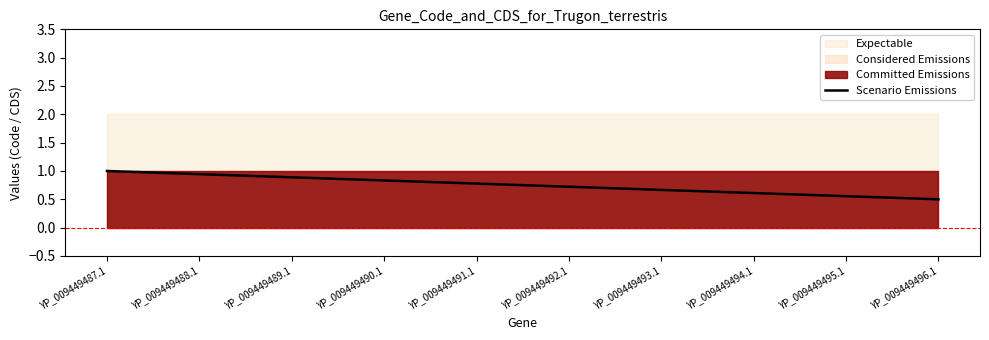

True or false: the data has more than 0 interior local peaks.

False